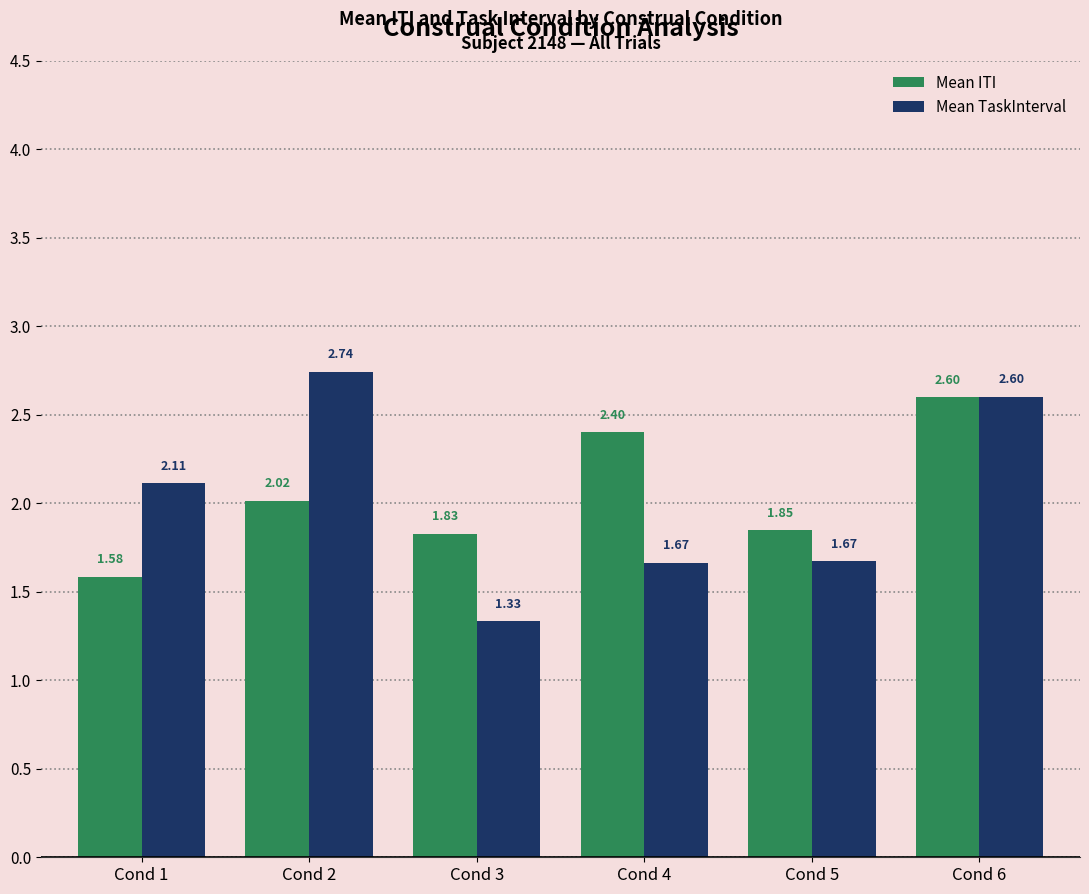

What is the difference between the highest and lowest values at Cond 1?

0.5